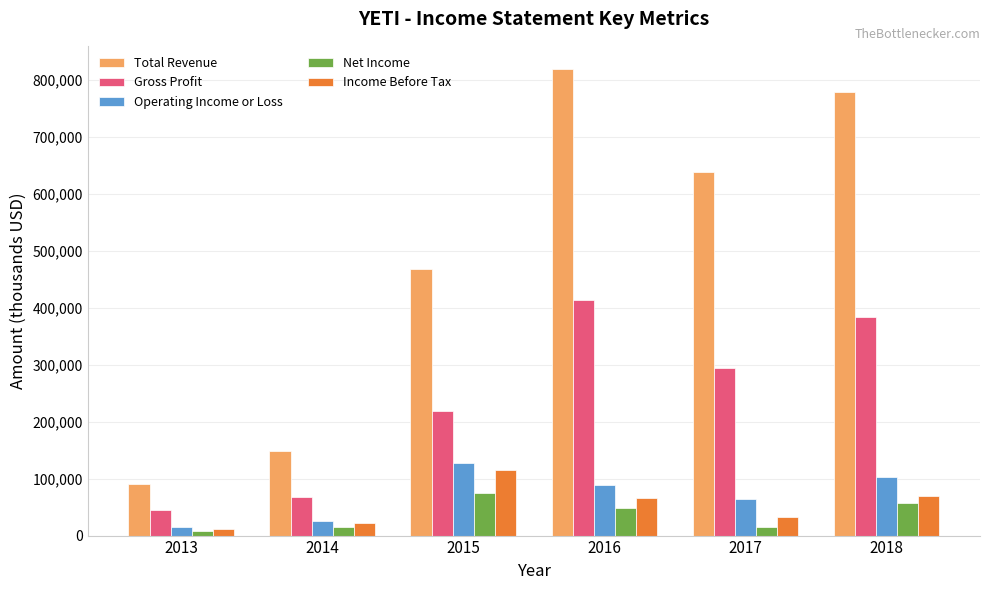

What is the difference between the maximum and second lowest values in the Net Income series?

60000